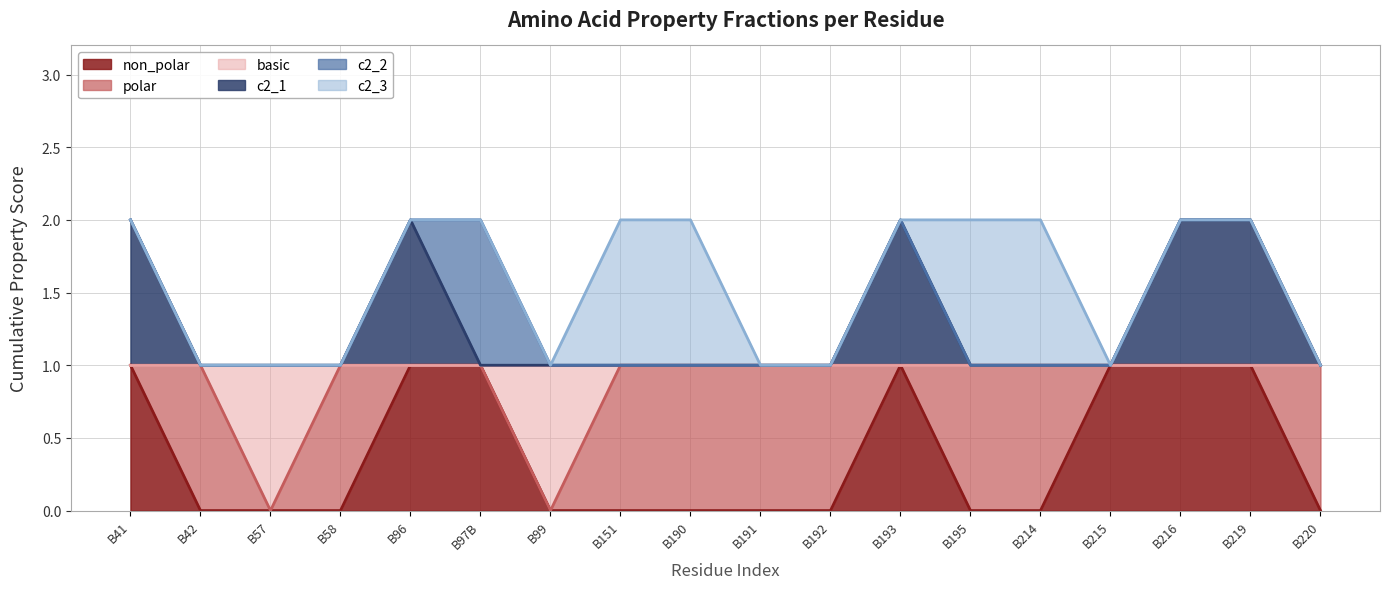

What is the label of the 16th point from the left?

B216